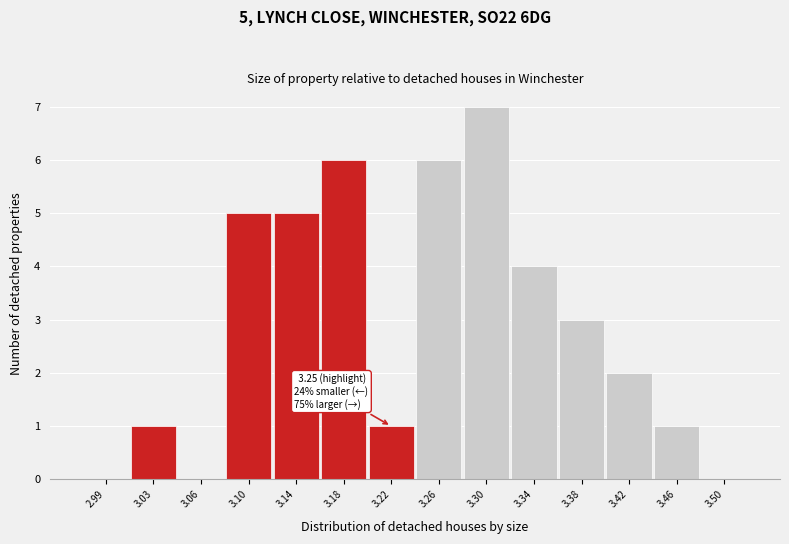

Reading right to left, extract all data points from this chart.

3.50=0	3.46=1	3.42=2	3.38=3	3.34=4	3.30=7	3.26=6	3.22=1	3.18=6	3.14=5	3.10=5	3.06=0	3.03=1	2.99=0